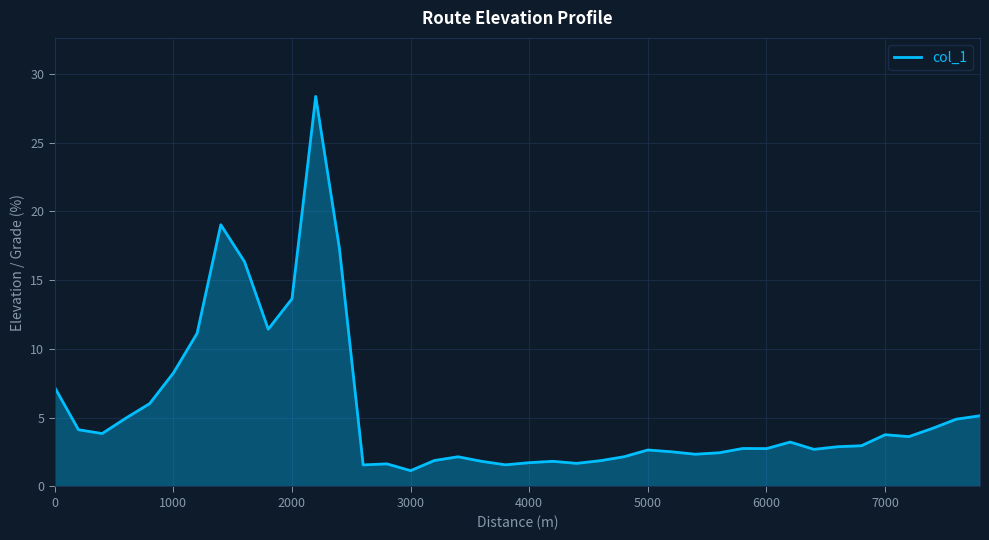

What is the minimum value shown in the chart?

1.1